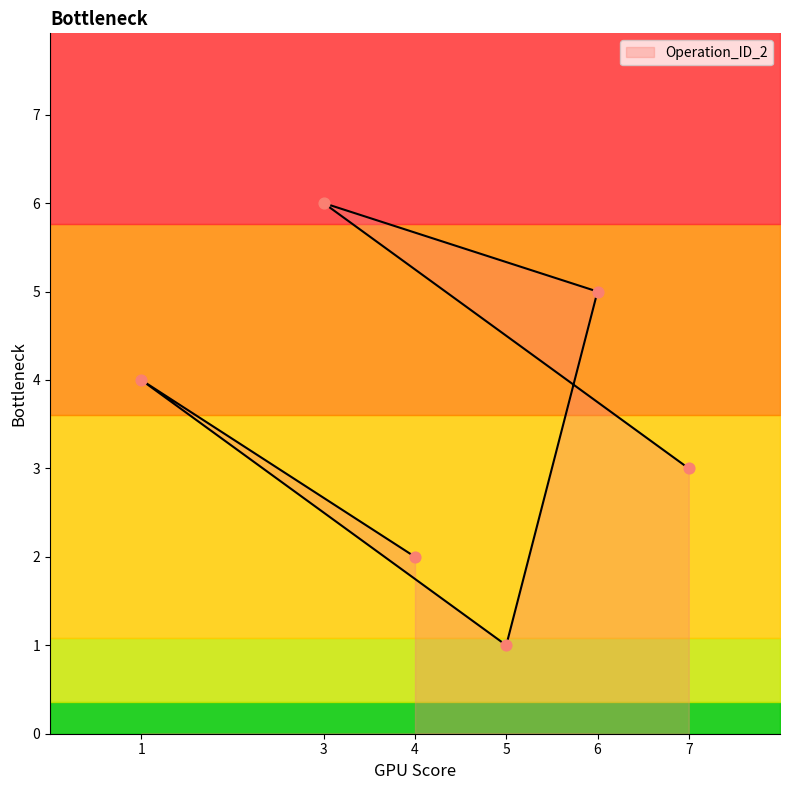

What is the change in value from 3 to 5?

-5